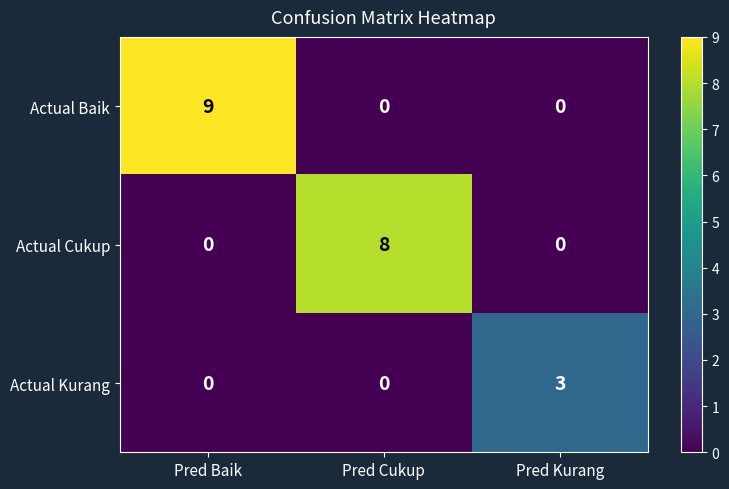

What is the difference between the maximum and minimum values in the Actual Baik series?

9